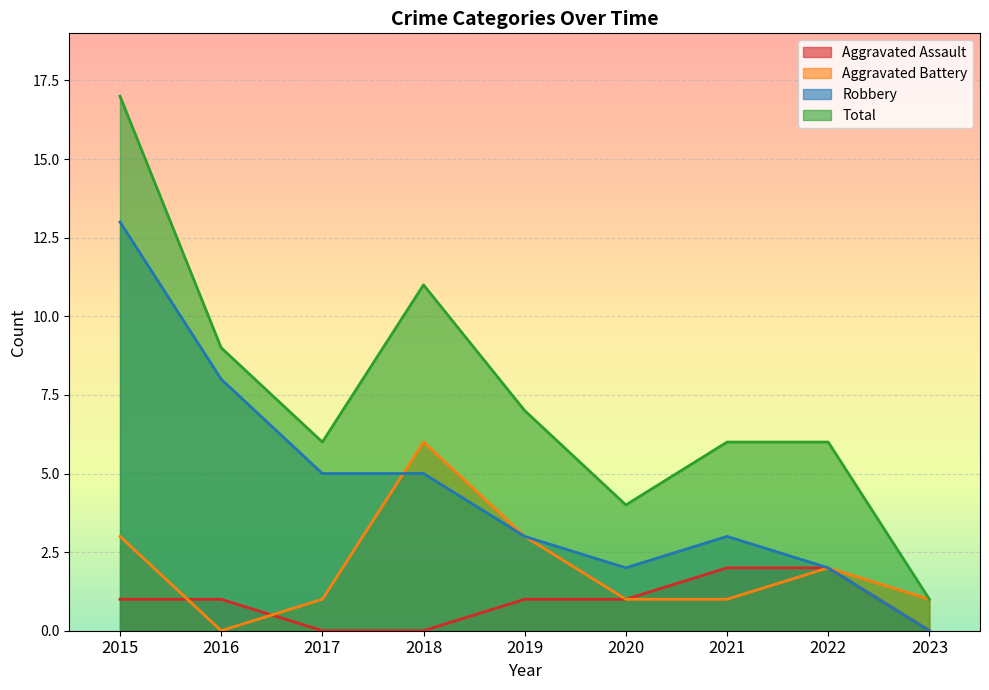

Rank the categories by Robbery value from highest to lowest.

2015, 2016, 2017, 2018, 2019, 2021, 2020, 2022, 2023